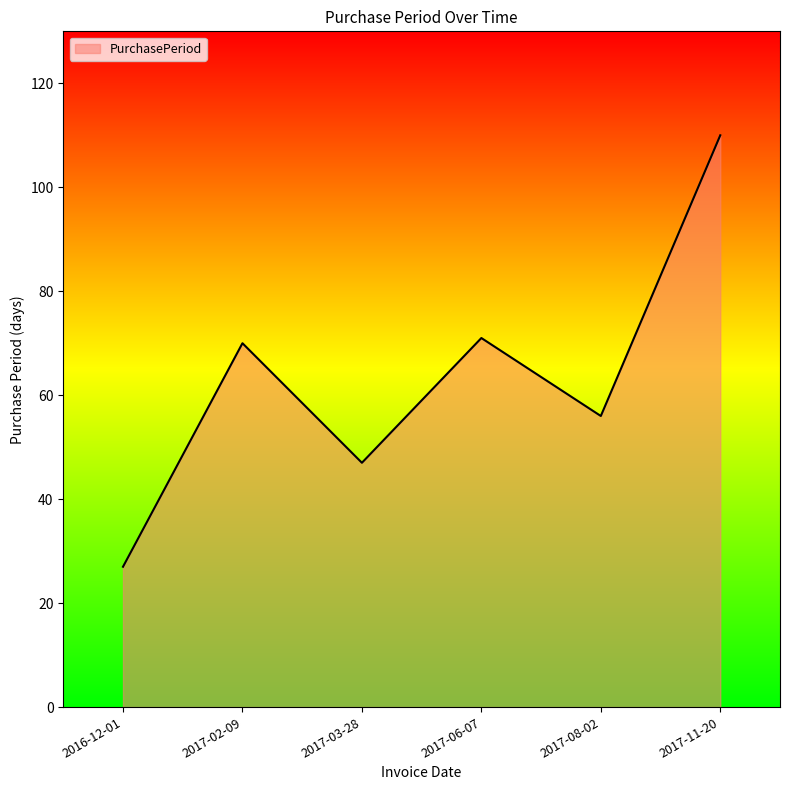

What is the change in value from 2017-06-07 to 2017-11-20?

+39